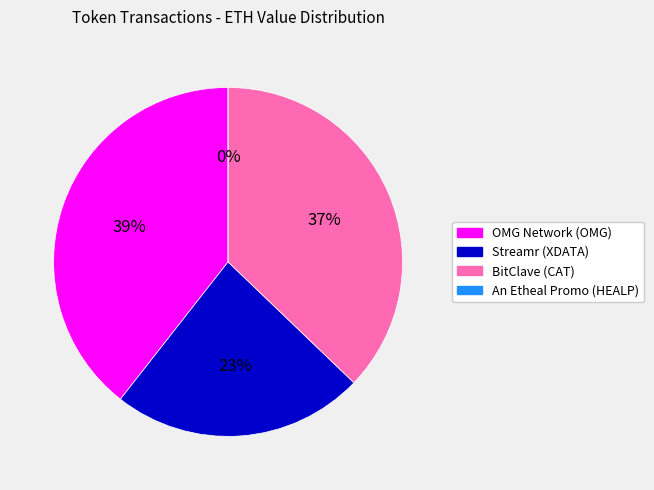

What is the change in value from OMG Network (OMG) to An Etheal Promo (HEALP)?

-1.1